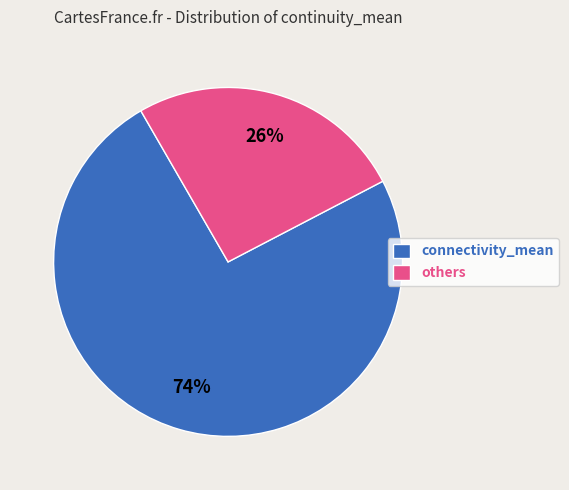

How many slices are in this pie chart?

2